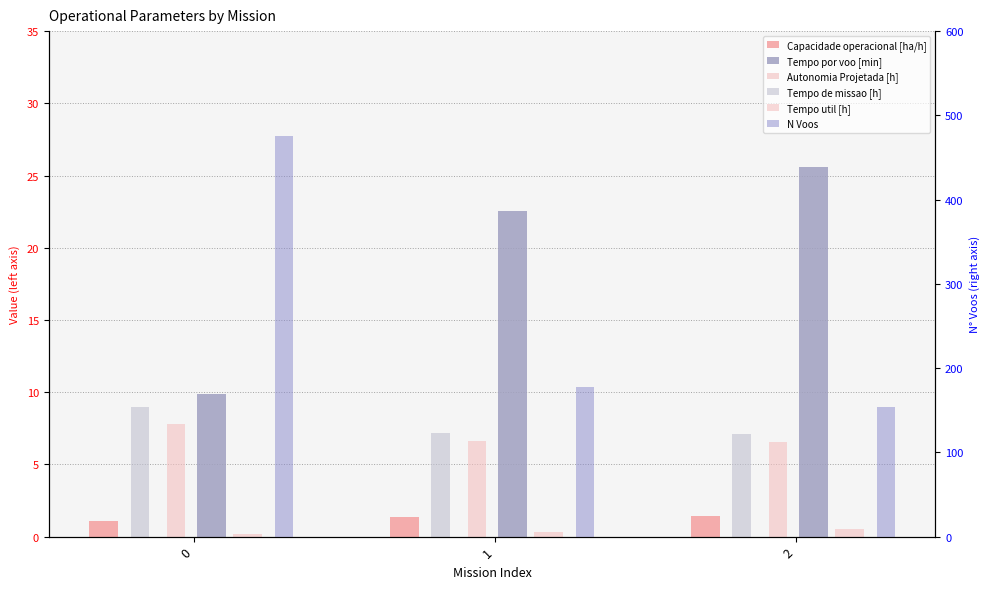

Count the number of categories in the chart.

3